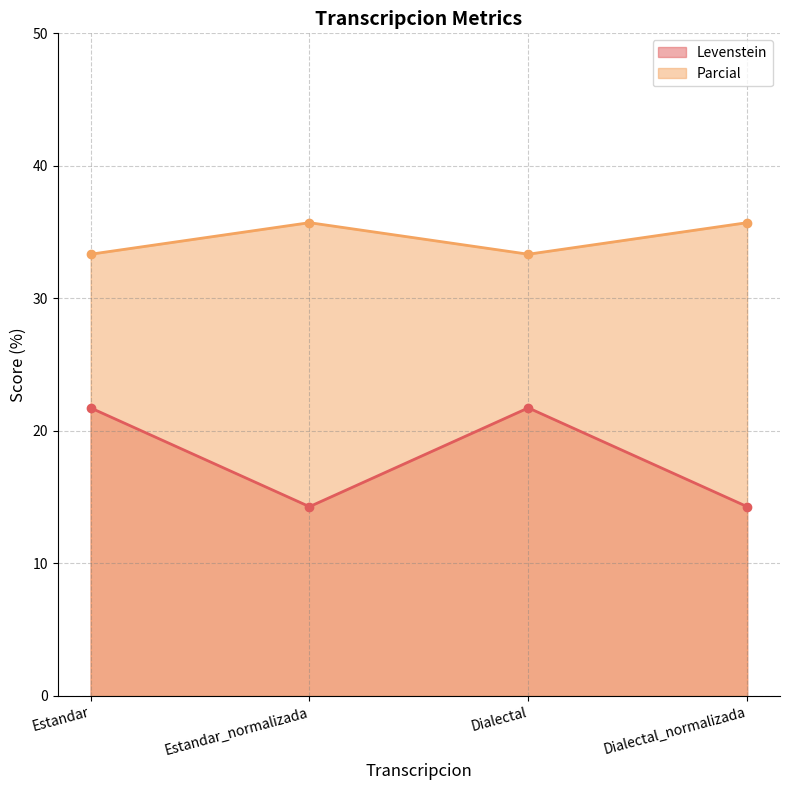

What is the minimum value for Levenstein?

14.3